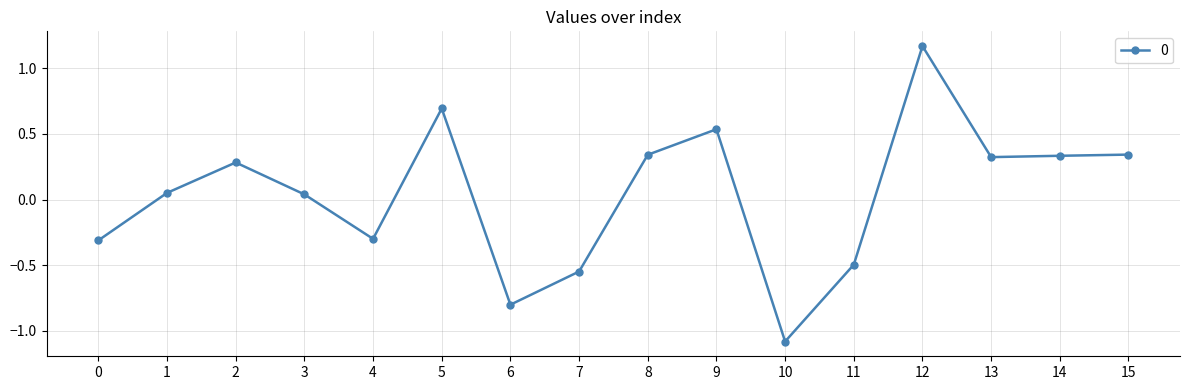

What is the sum of all values?

0.6